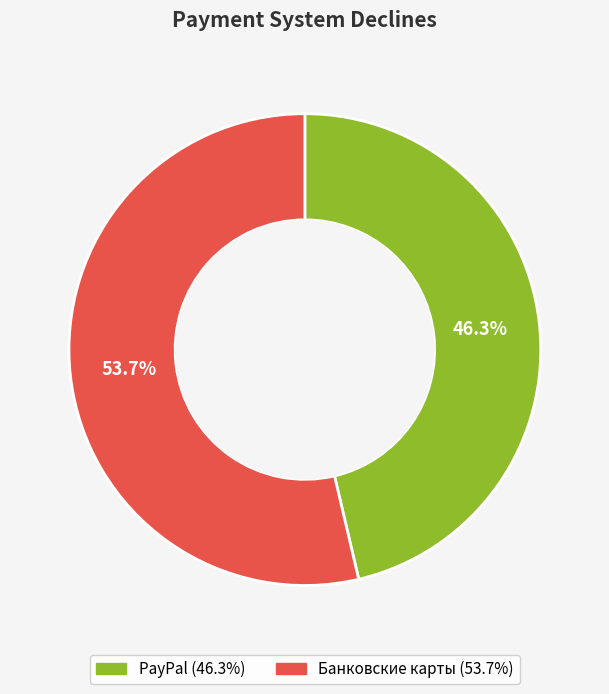

Rank the categories by value from highest to lowest.

Банковские карты, PayPal